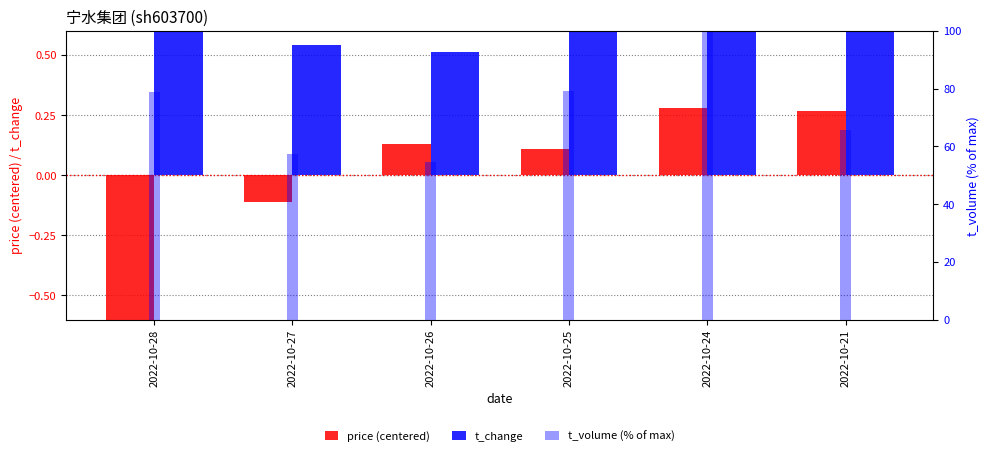

Which category has the highest value in the price (centered) series?

2022-10-24